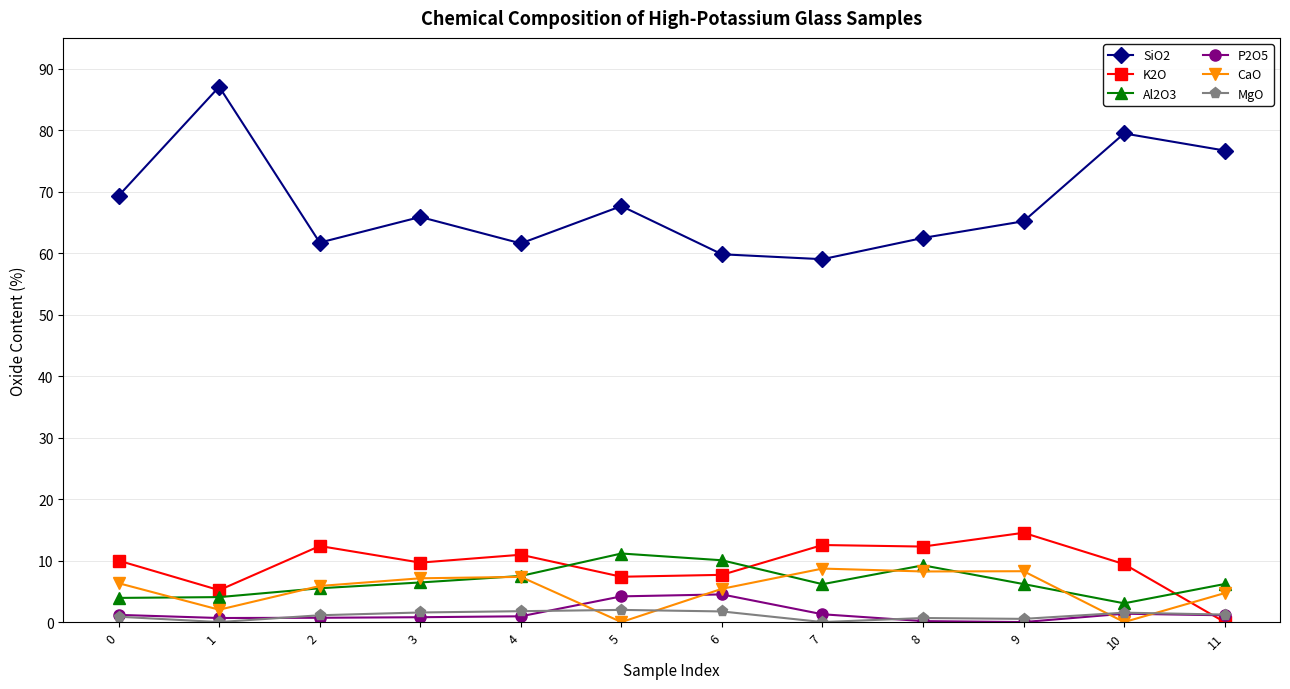

Is it true that CaO equals 5.9 at 2?

True